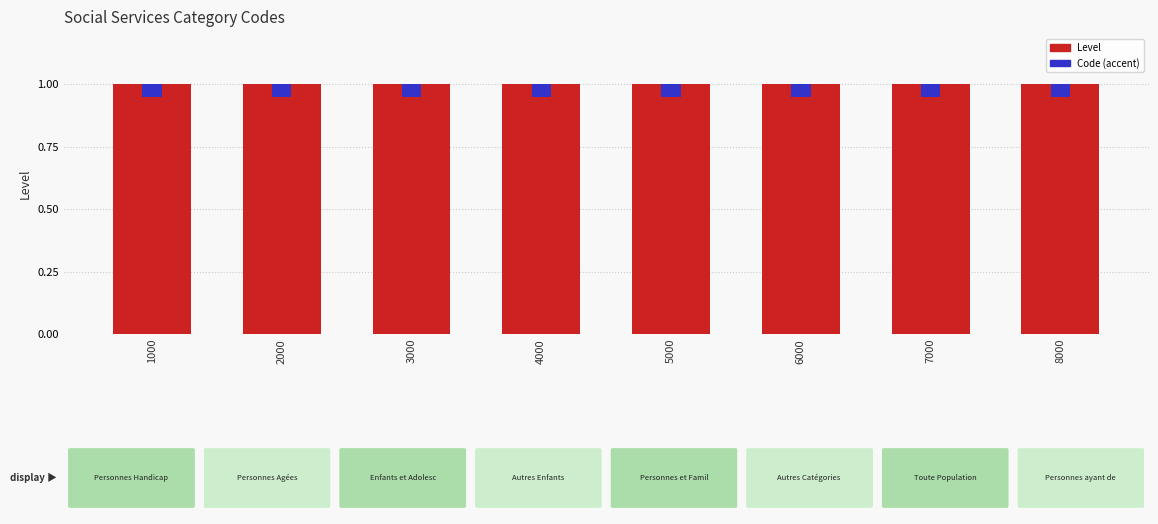

Rank the categories by Level value from lowest to highest.

1000, 2000, 3000, 4000, 5000, 6000, 7000, 8000